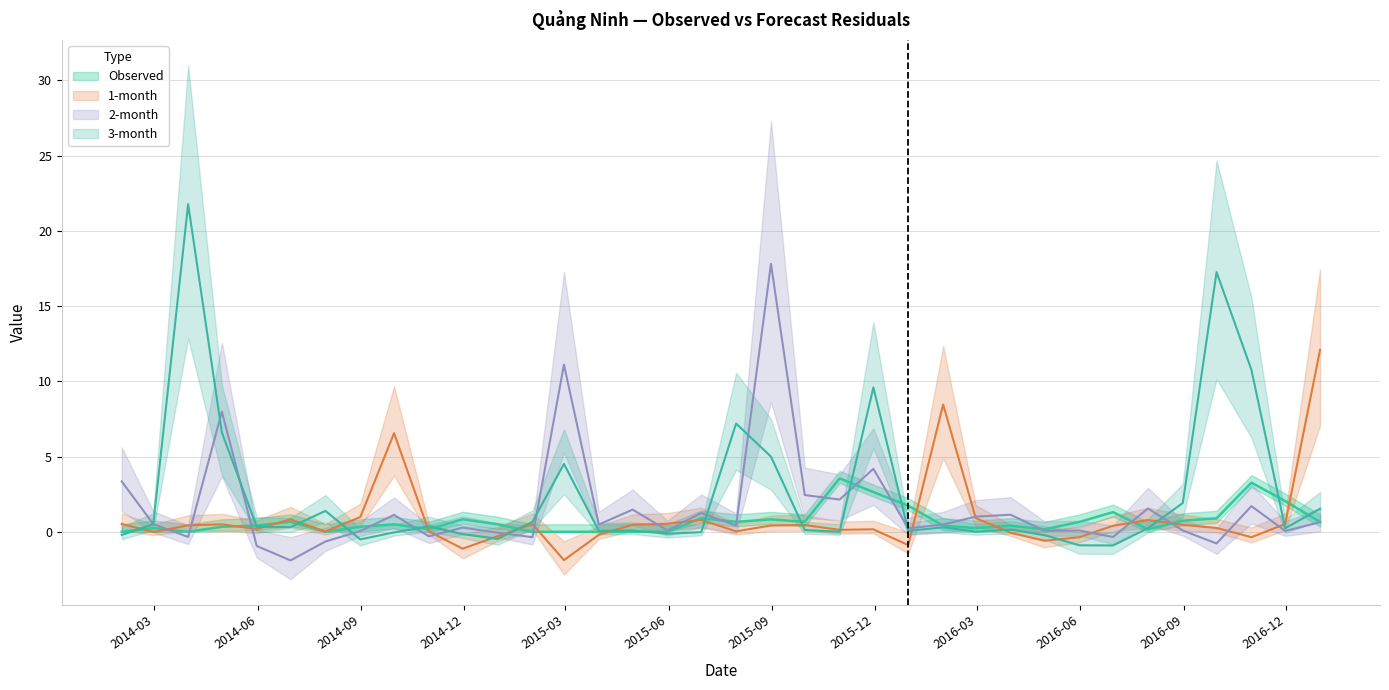

Reading left to right, transcribe all the data shown in this chart.

Observed: 0.0	0.3	0.0	0.3	0.4	0.7	0.0	0.3	0.5	0.2	0.8	0.5	0.0	0.0	0.0	0.0	0.0	0.9	0.7	0.8	0.7	3.5	2.6	1.7	0.4	0.2	0.4	0.2	0.7	1.3	0.2	0.7	0.9	3.3	2.0	0.7
1-month: 0.5	-0.0	0.4	0.5	0.2	0.8	0.0	1.0	6.6	0.0	-1.1	-0.3	0.5	-1.9	-0.2	0.5	0.5	0.8	0.0	0.4	0.5	0.1	0.2	-0.9	8.5	0.9	-0.1	-0.6	-0.4	0.4	0.8	0.5	0.3	-0.4	0.5	12.1
2-month: 3.3	0.5	-0.3	8.0	-0.9	-1.9	-0.6	0.1	1.1	-0.3	0.3	-0.1	-0.4	11.1	0.5	1.5	0.1	1.3	0.4	17.8	2.4	2.1	4.2	0.2	0.5	1.0	1.1	0.1	0.1	-0.3	1.5	0.1	-0.8	1.7	0.1	0.6
3-month: -0.2	0.5	21.8	6.6	0.3	0.3	1.4	-0.5	-0.0	0.4	-0.2	-0.5	0.7	4.5	0.1	0.1	-0.1	-0.0	7.2	5.0	0.1	0.0	9.6	0.1	0.3	0.0	0.1	-0.2	-0.9	-0.9	0.2	1.9	17.3	10.8	0.2	1.5